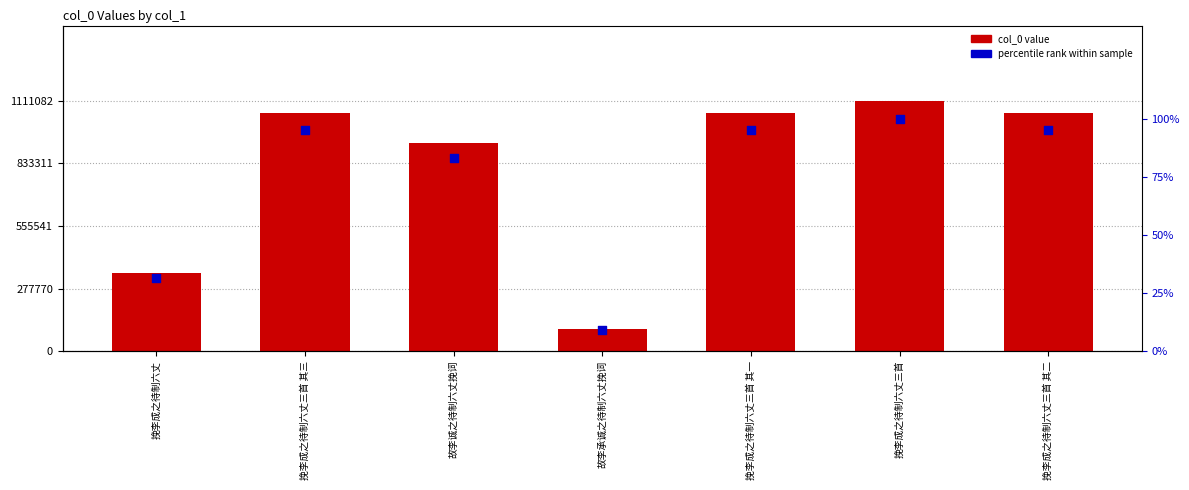

Which series contains the highest Y value?

col_0